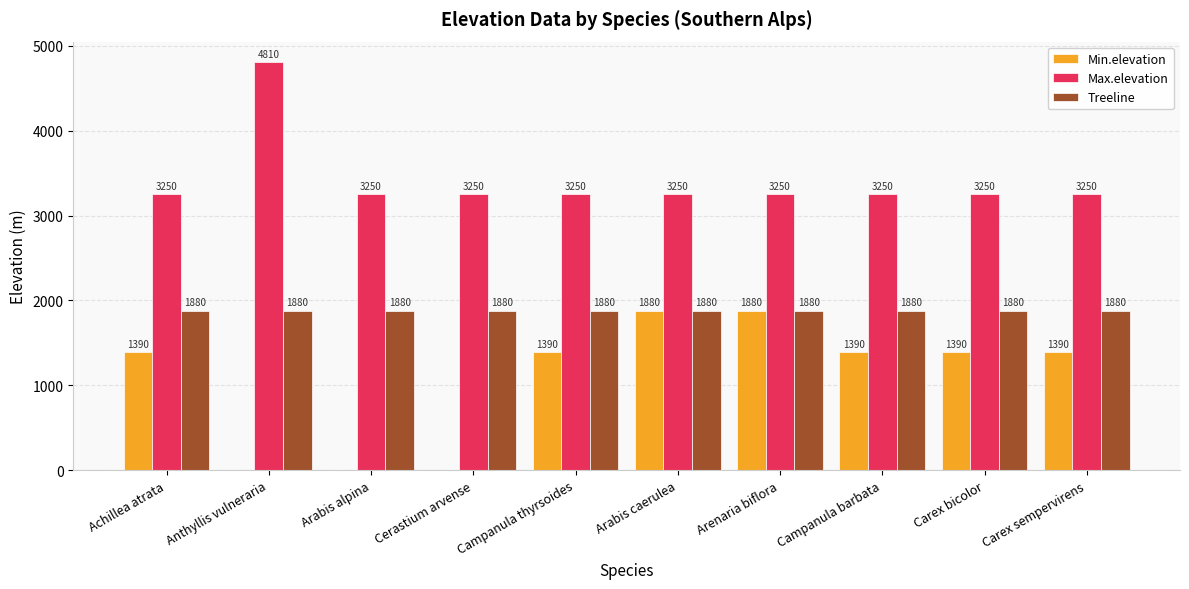

What is the difference between the Max.elevation values at Campanula thyrsoides and Anthyllis vulneraria?

1560